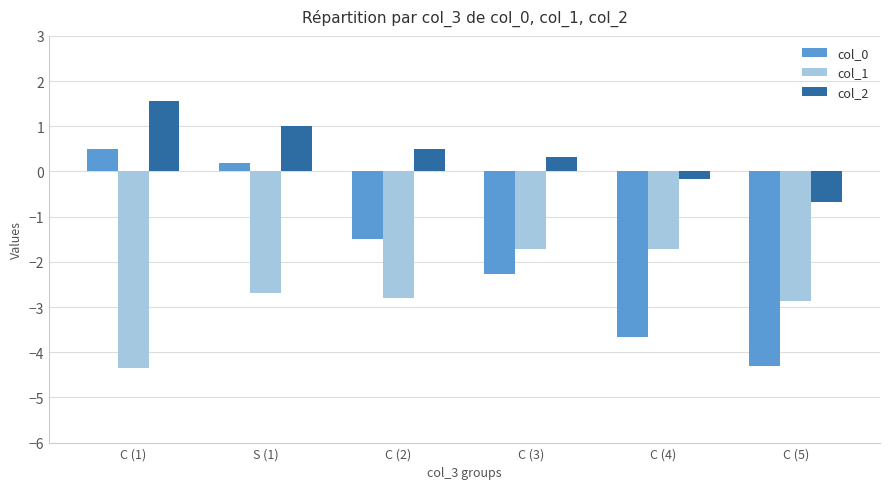

What is the difference between the maximum and second lowest values in the col_1 series?

1.1